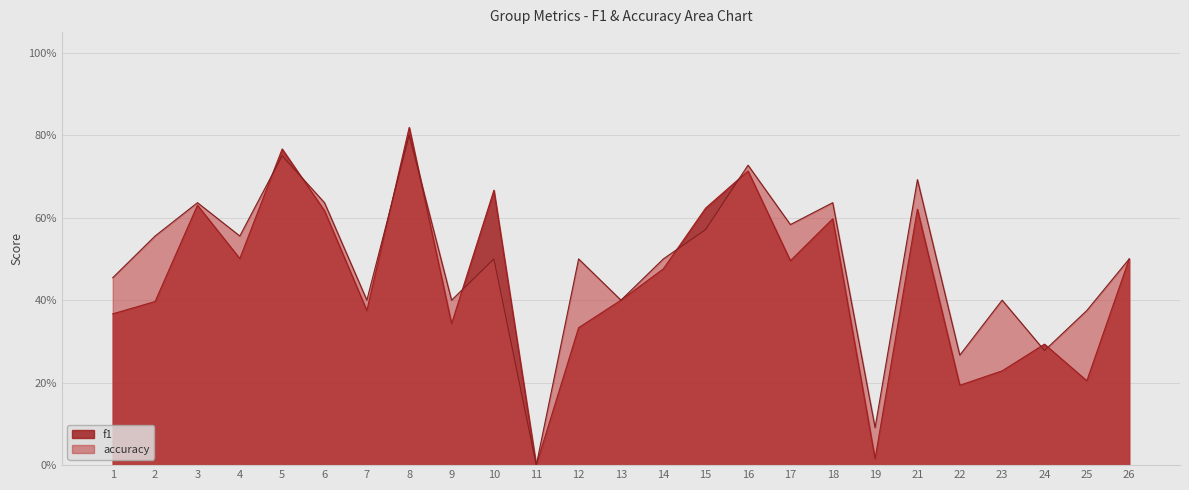

Is it true that accuracy equals 0.1 at 24?

False